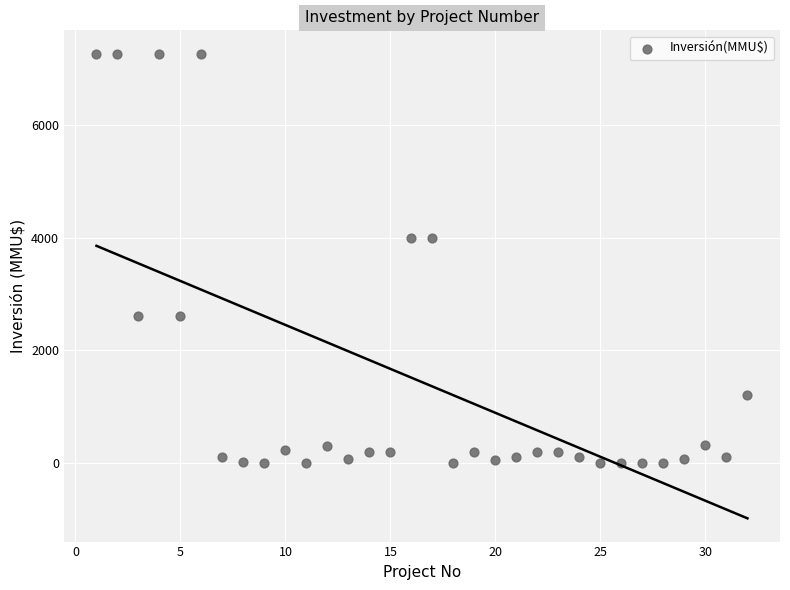

What is the range of Y values (max minus min)?

7263